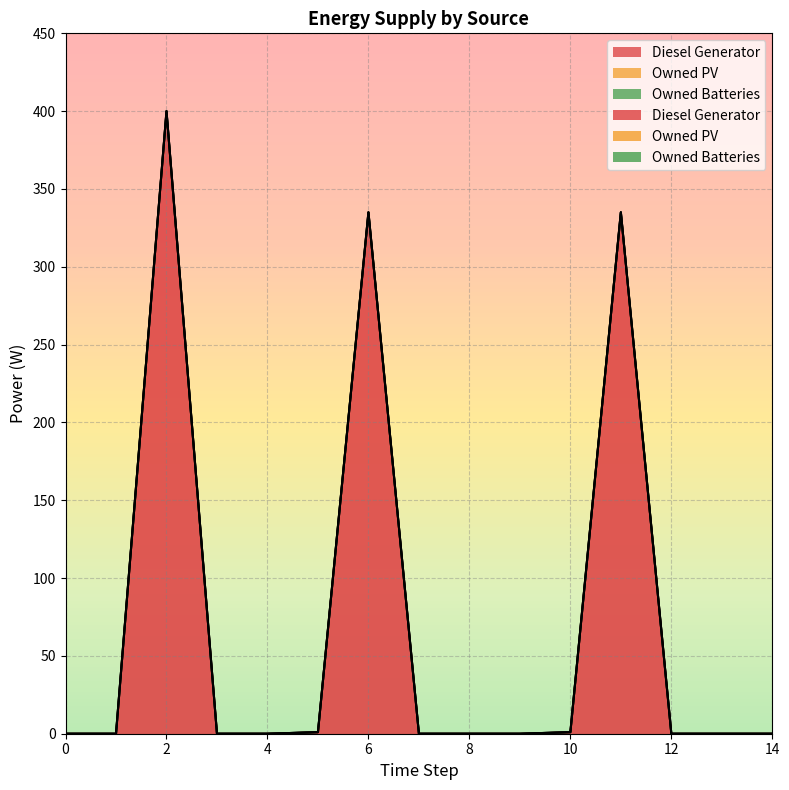

Which series changed the most between 1 and 5?

Diesel Generator